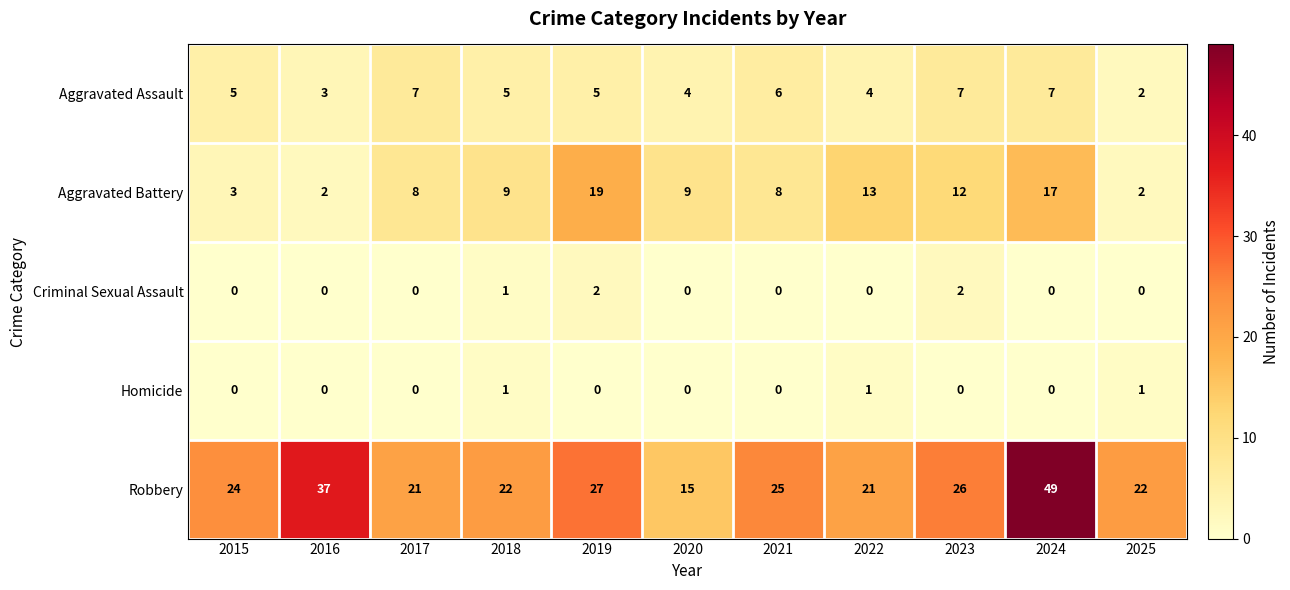

What is the greatest value displayed?

49